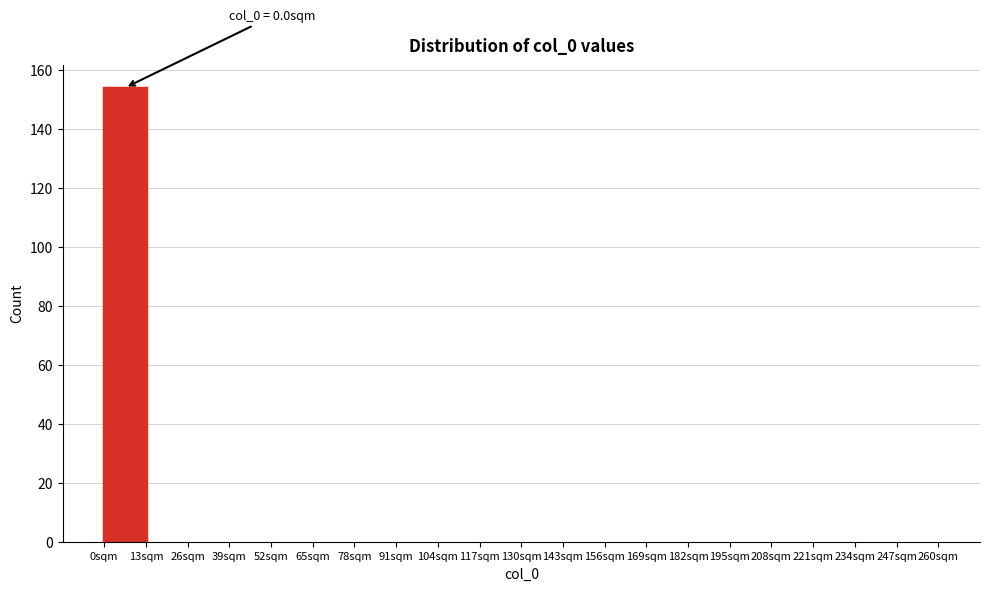

Over which range of the x-axis is the bar tallest?

0 to 13